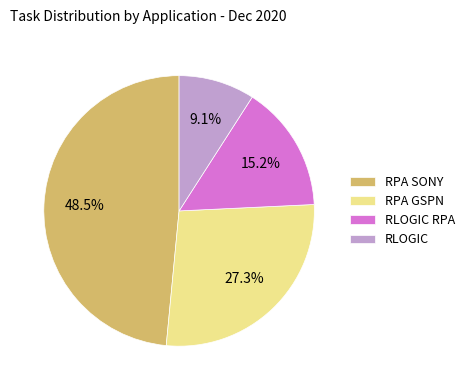

How many slices are in this pie chart?

4